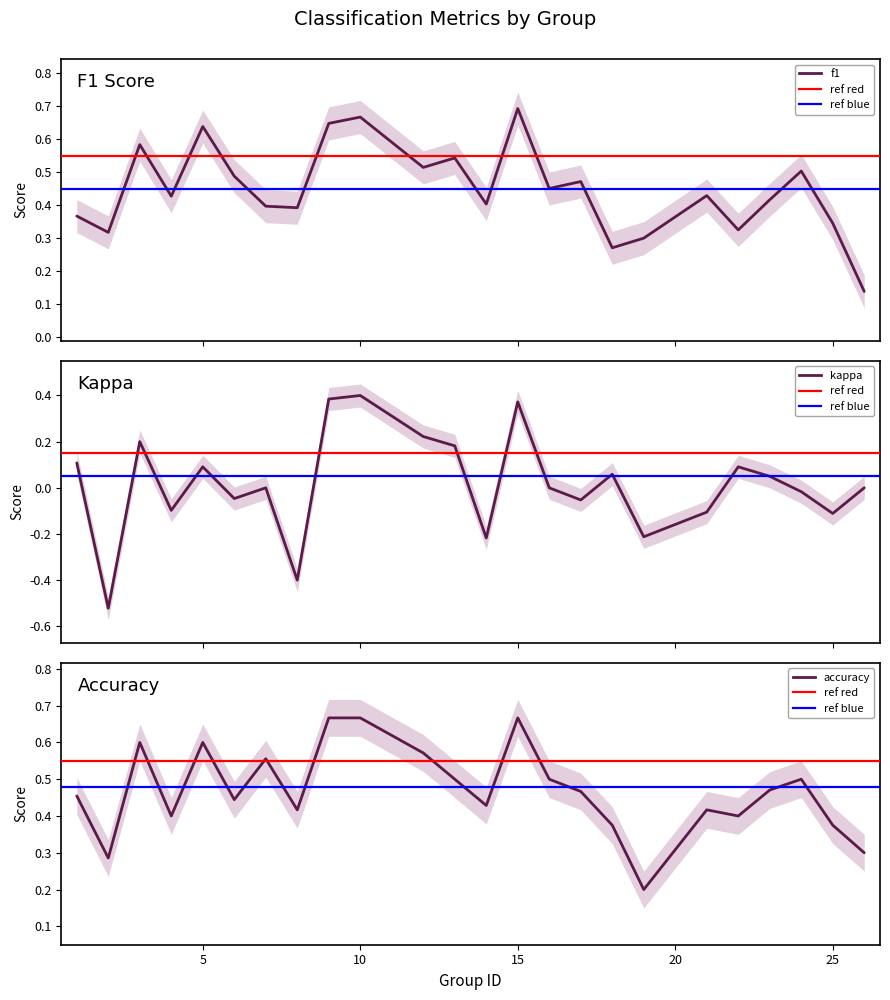

Reading right to left, list all the values displayed in this chart.

f1: 26=0.1	25=0.3	24=0.5	23=0.4	22=0.3	21=0.4	19=0.3	18=0.3	17=0.5	16=0.5	15=0.7	14=0.4	13=0.5	12=0.5	10=0.7	9=0.6	8=0.4	7=0.4	6=0.5	5=0.6	4=0.4	3=0.6	2=0.3	1=0.4
kappa: 26=0.0	25=-0.1	24=-0.0	23=0.0	22=0.1	21=-0.1	19=-0.2	18=0.1	17=-0.1	16=0.0	15=0.4	14=-0.2	13=0.2	12=0.2	10=0.4	9=0.4	8=-0.4	7=0.0	6=-0.0	5=0.1	4=-0.1	3=0.2	2=-0.5	1=0.1
accuracy: 26=0.3	25=0.4	24=0.5	23=0.5	22=0.4	21=0.4	19=0.2	18=0.4	17=0.5	16=0.5	15=0.7	14=0.4	13=0.5	12=0.6	10=0.7	9=0.7	8=0.4	7=0.6	6=0.4	5=0.6	4=0.4	3=0.6	2=0.3	1=0.5